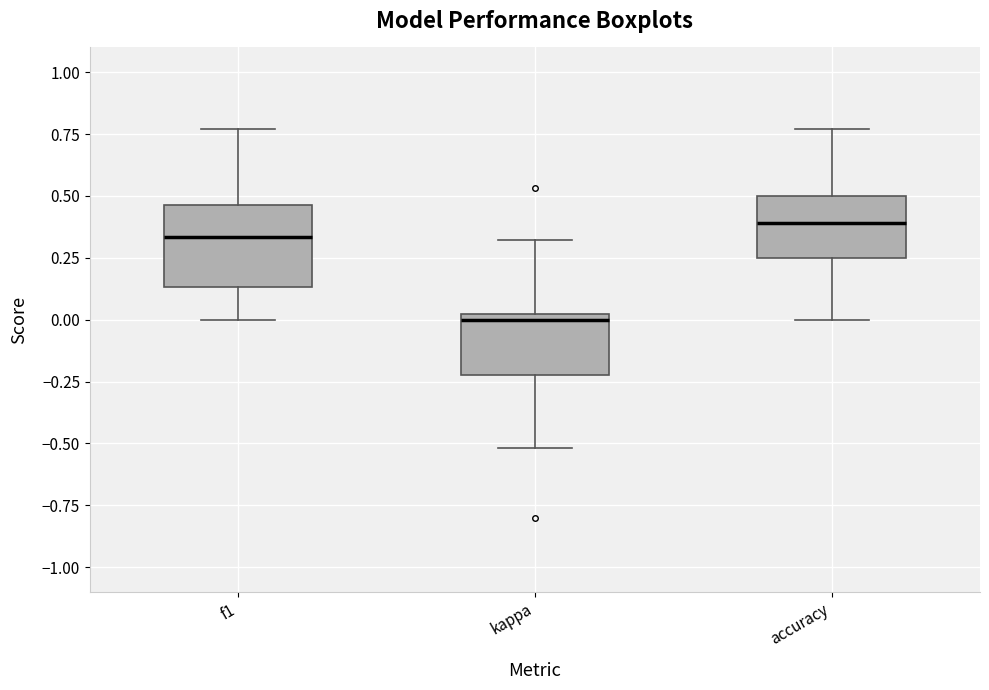

Which box's median line is the lowest?

kappa